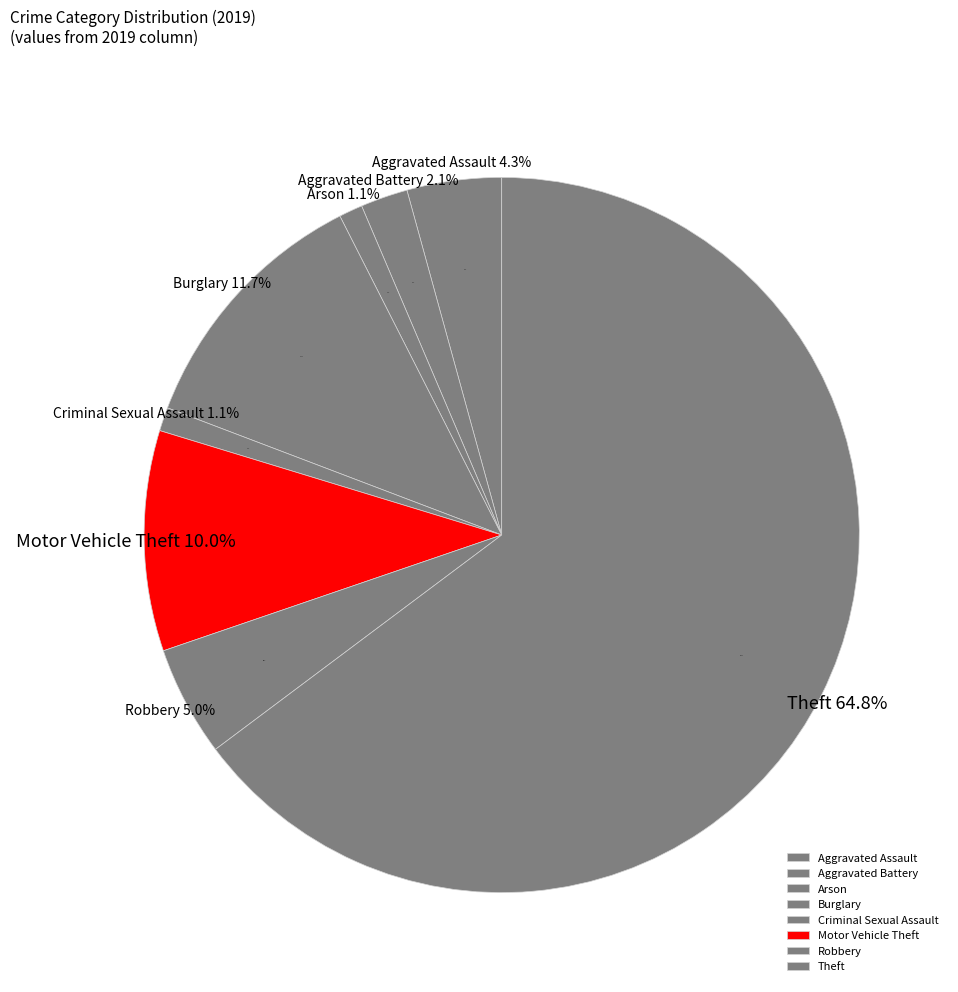

To the nearest percent, what percentage of the pie is Motor Vehicle Theft?

10%